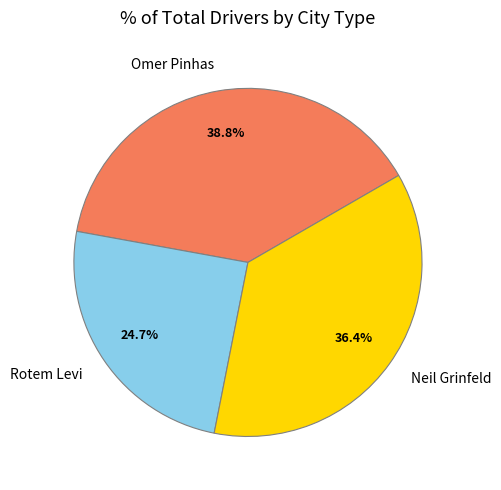

How many segments does this pie chart have?

3